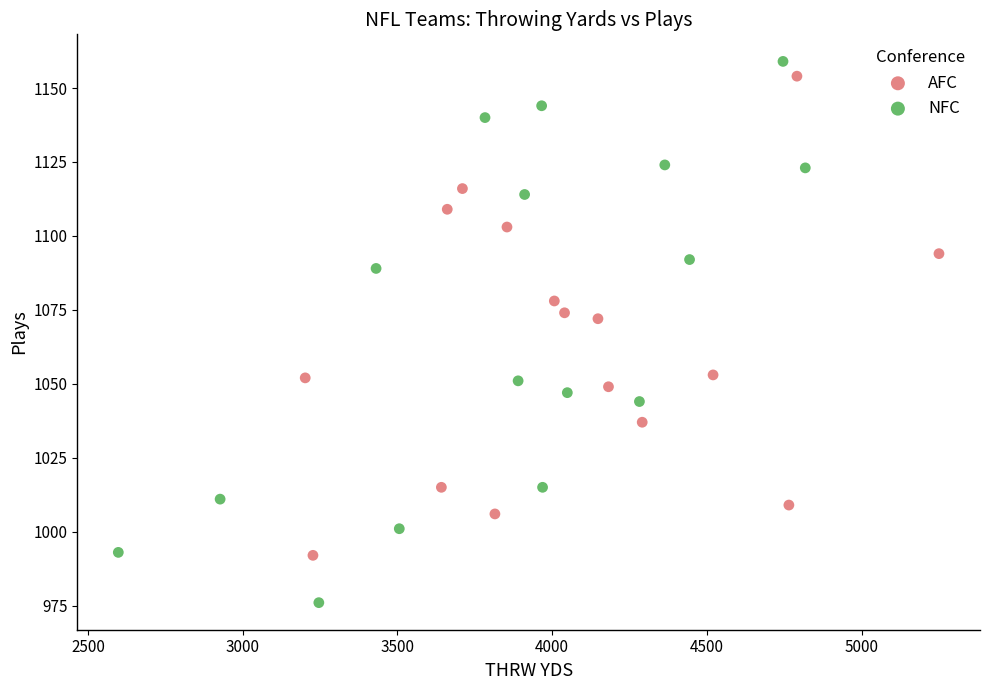

Which series contains the lowest Y value?

NFC